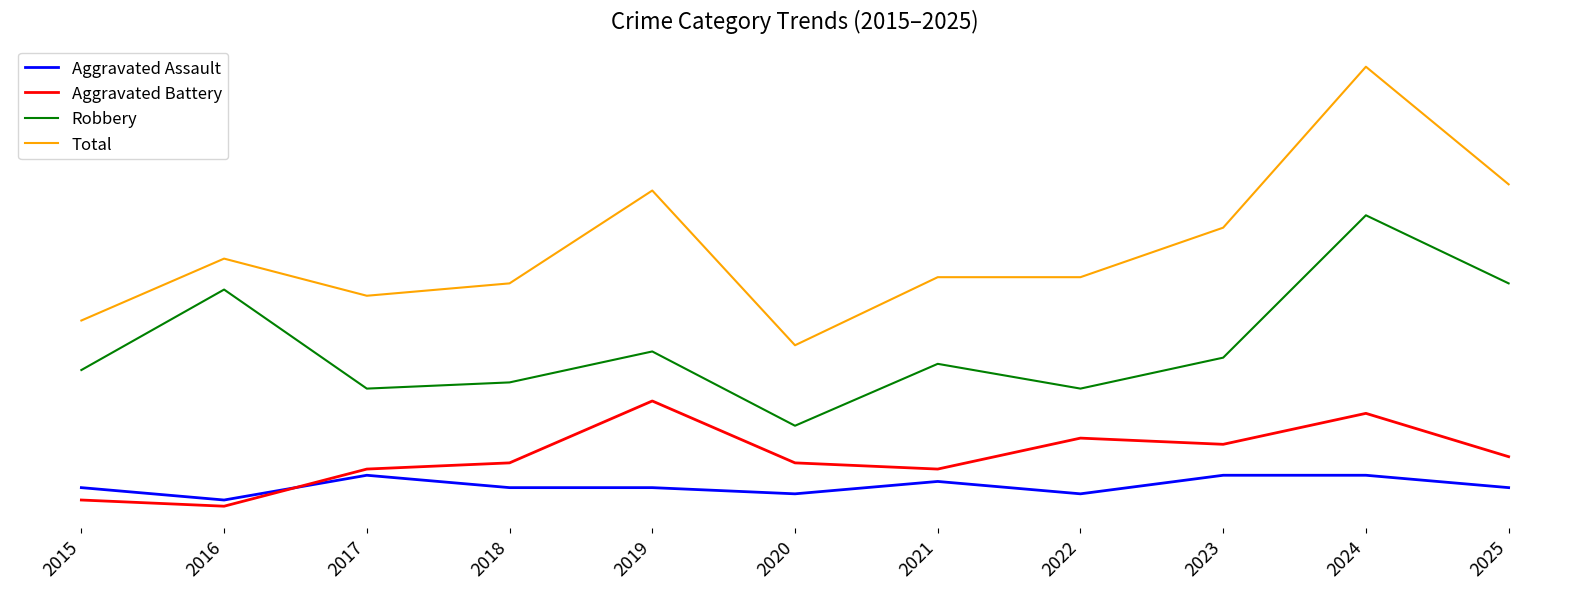

What are all the series names shown in the legend?

Aggravated Assault, Aggravated Battery, Robbery, Total